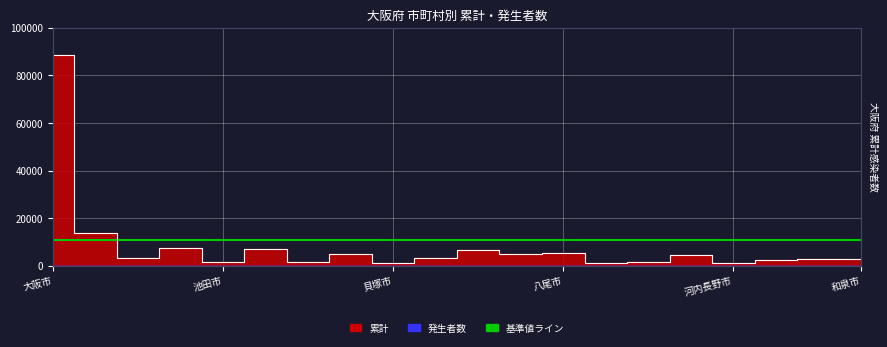

List the labels in order of value, largest first.

大阪市, 堺市, 豊中市, 吹田市, 枚方市, 八尾市, 高槻市, 茨木市, 寝屋川市, 岸和田市, 守口市, 和泉市, 大東市, 松原市, 池田市, 富田林市, 泉大津市, 河内長野市, 貝塚市, 泉佐野市